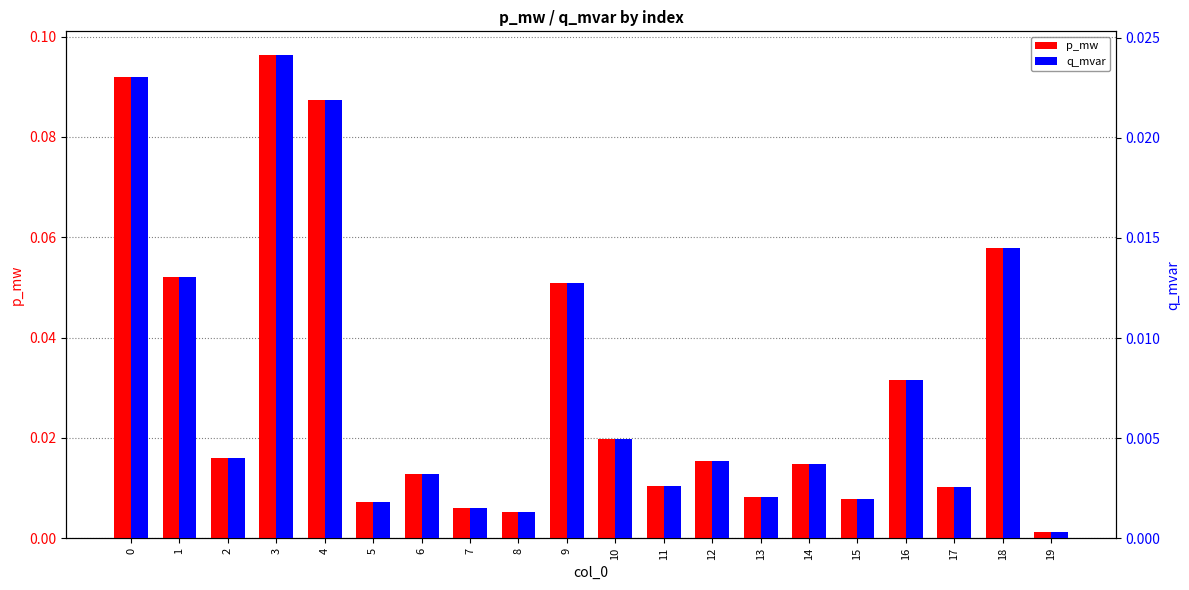

What is the value of the p_mw bar at the 1st from the left?

0.1